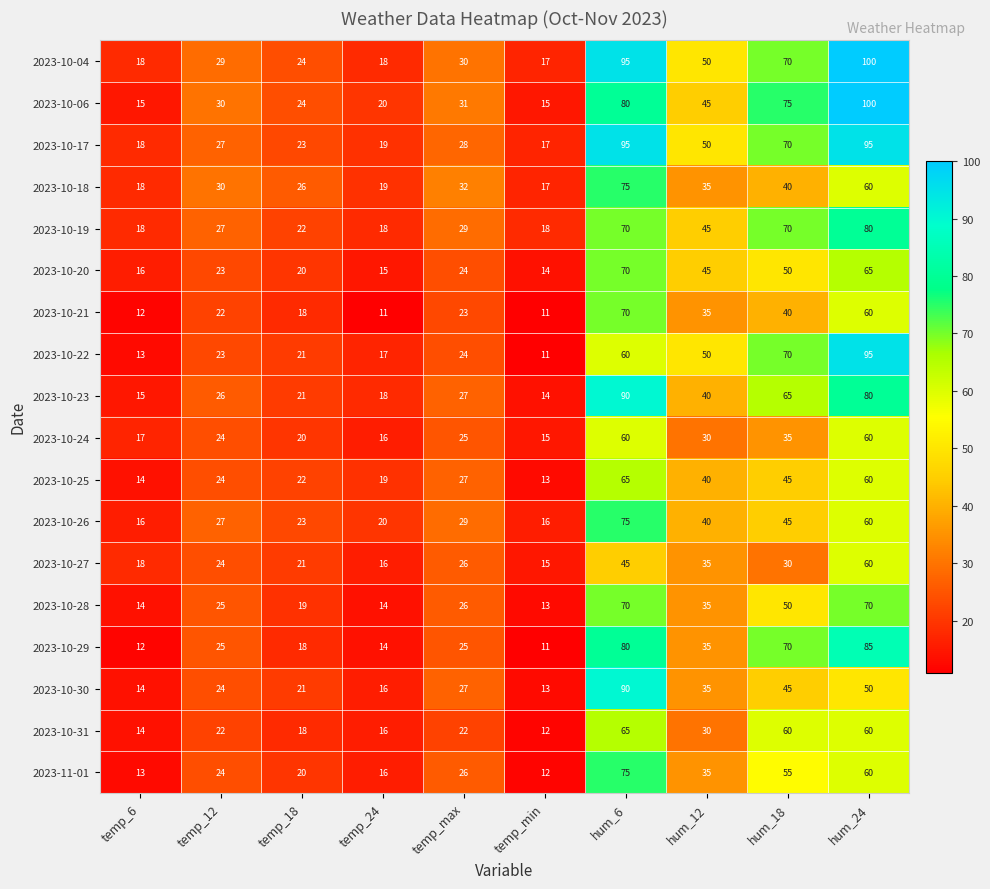

What is the minimum value shown in the chart?

11